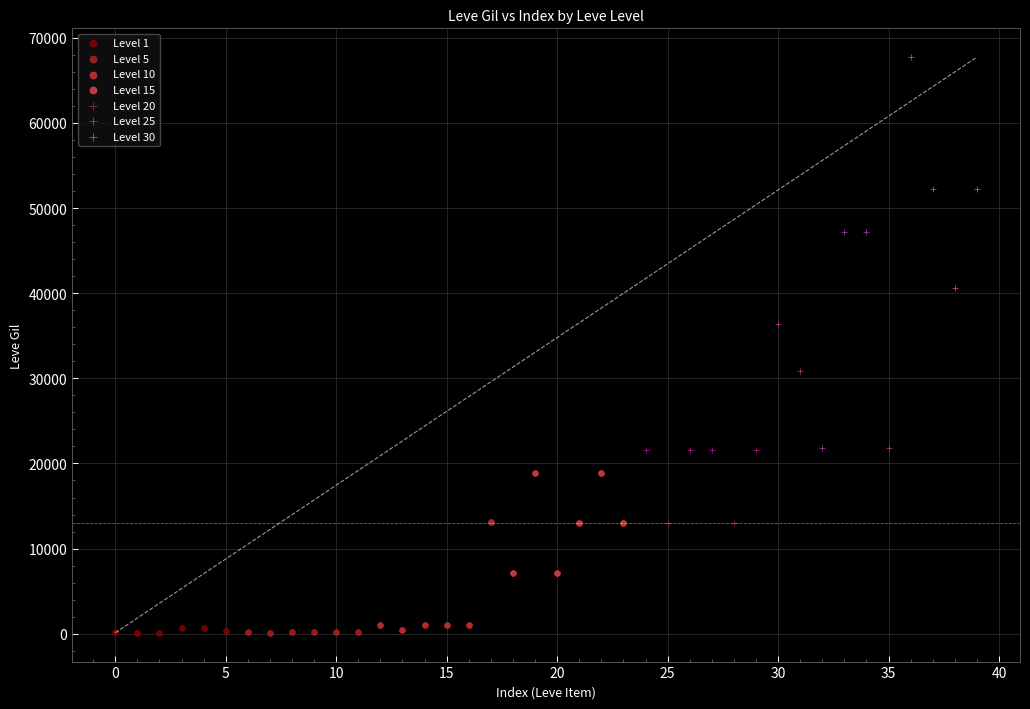

Which series reaches the maximum Y coordinate?

Level 30